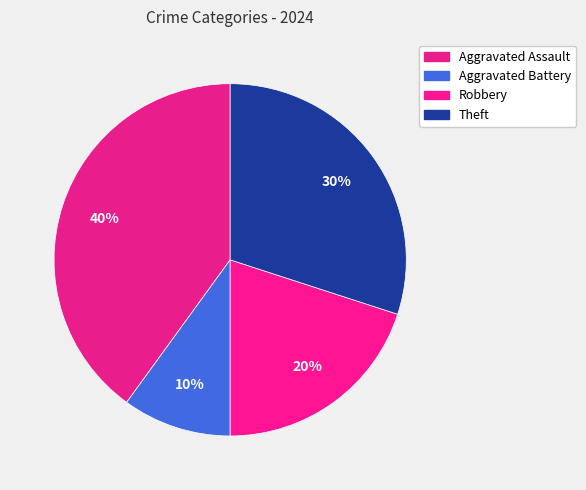

How many segments does this pie chart have?

4